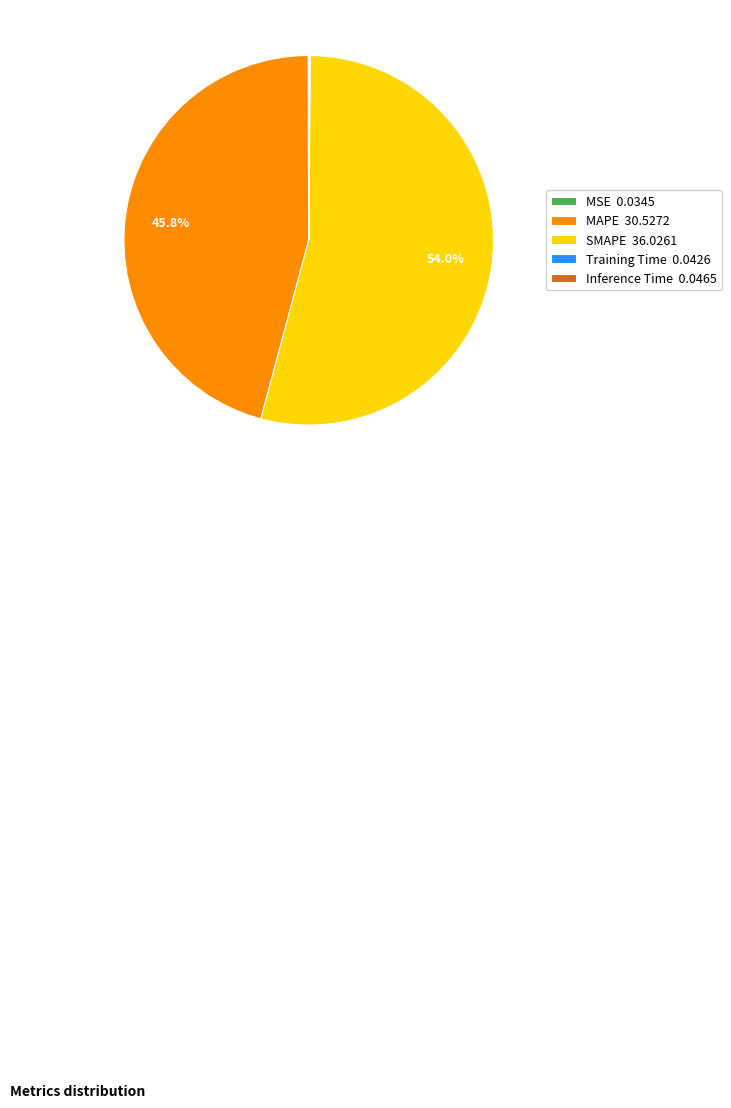

Which category accounts for the majority?

SMAPE